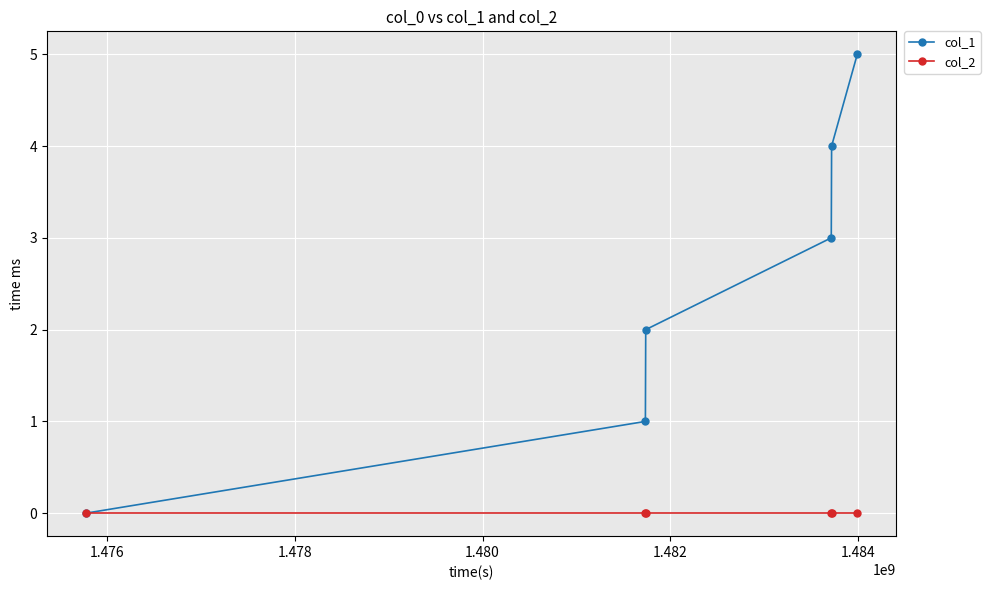

What is the maximum value shown in the chart?

5